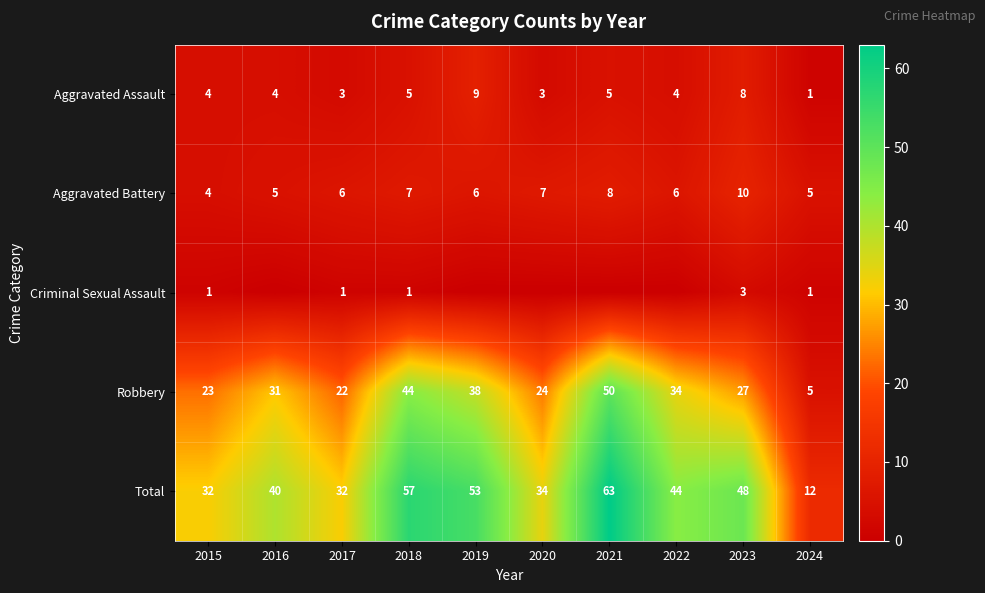

Count the Aggravated Assault values in the range 3 to 5.

7